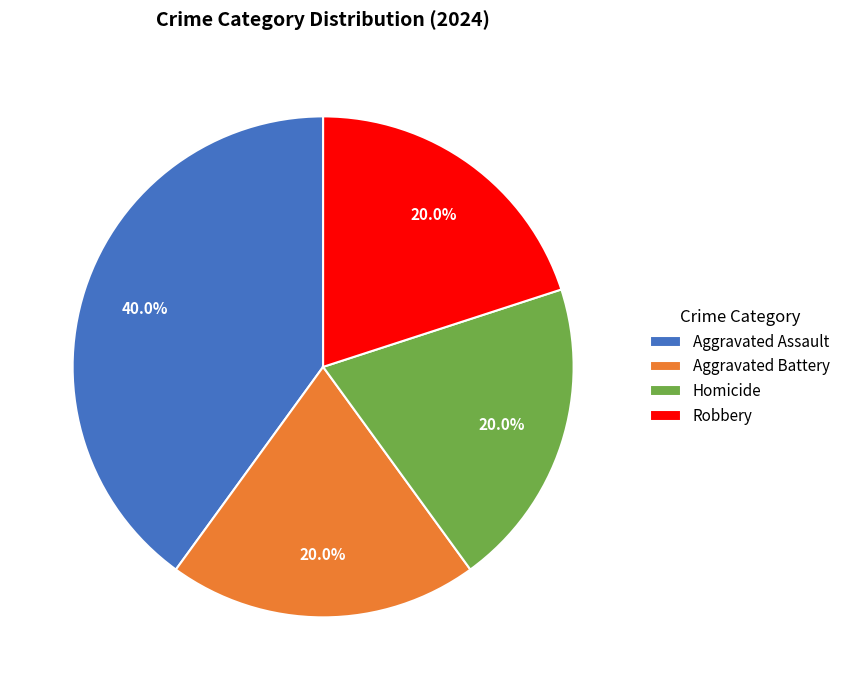

Is there a majority slice in this chart?

No